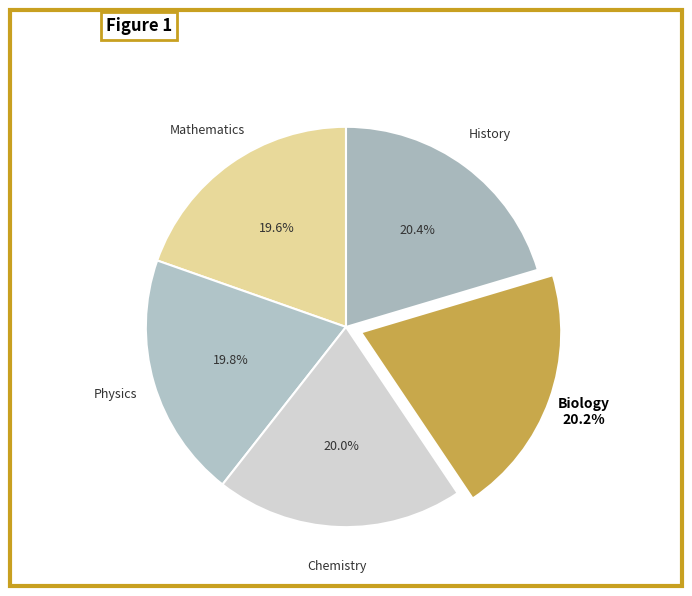

What is the total percentage of Biology and Chemistry?

40.2%